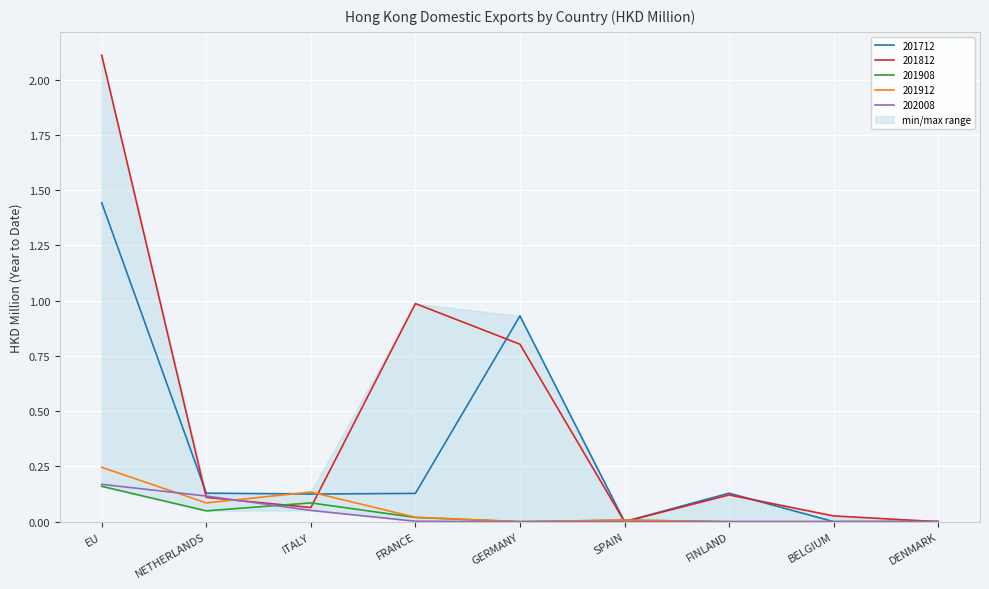

What is the difference between the second highest and minimum values in the 202008 series?

0.1